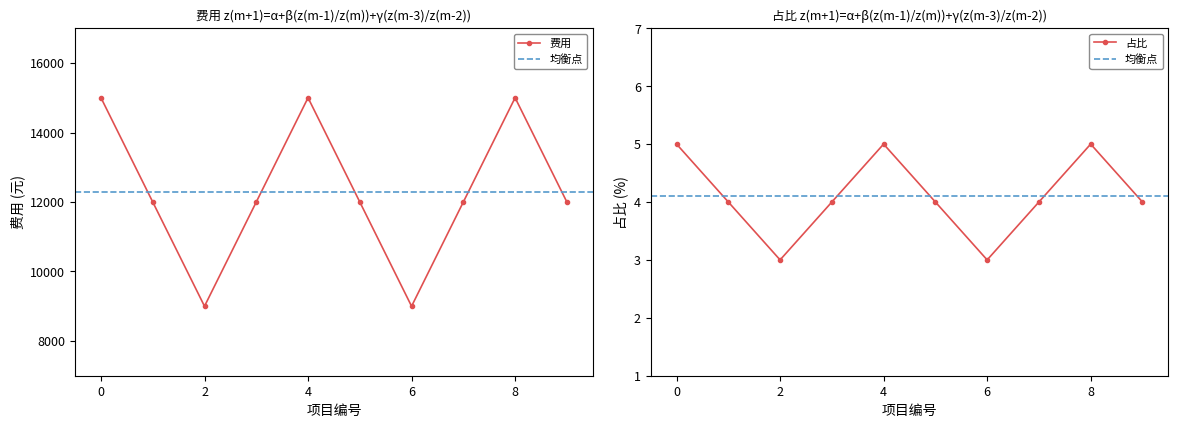

True or false: 费用 and 占比 cross at least once.

False